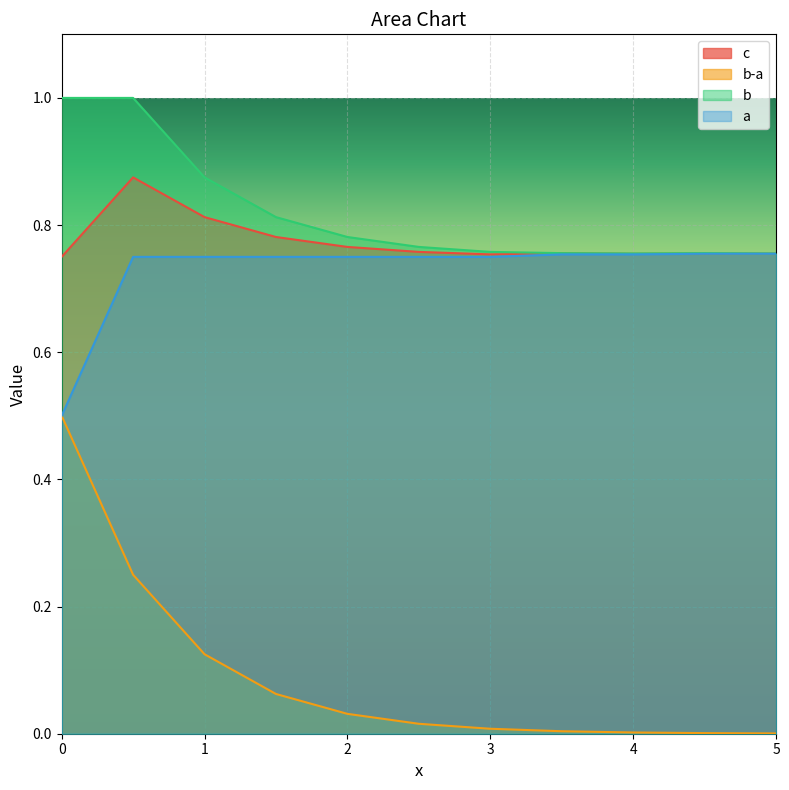

True or false: b-a has a value of 0.0 at 1.

False